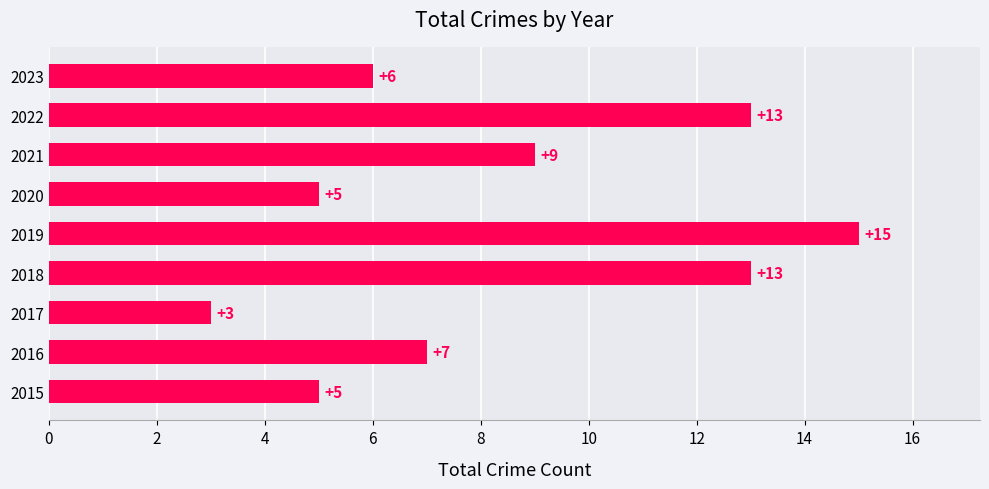

What is the average value?

8